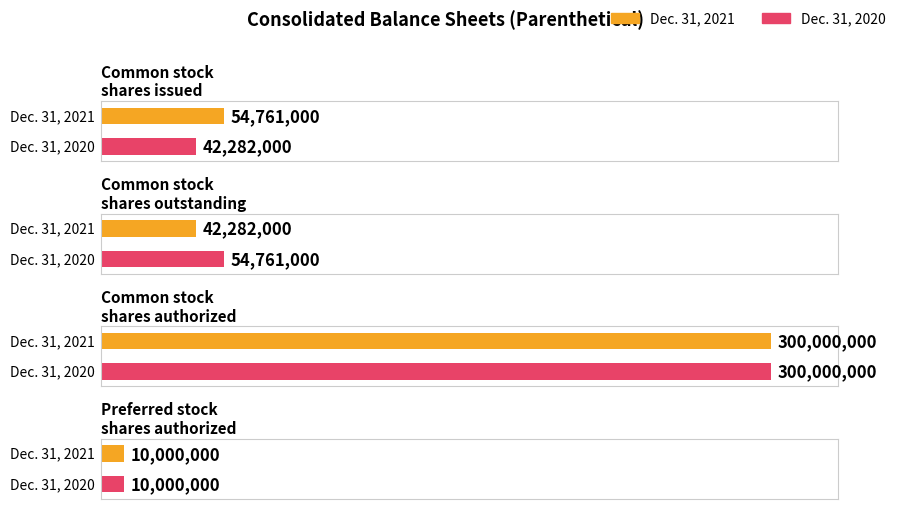

Rank the series at Common stock
shares issued from lowest to highest value.

Dec. 31, 2020, Dec. 31, 2021